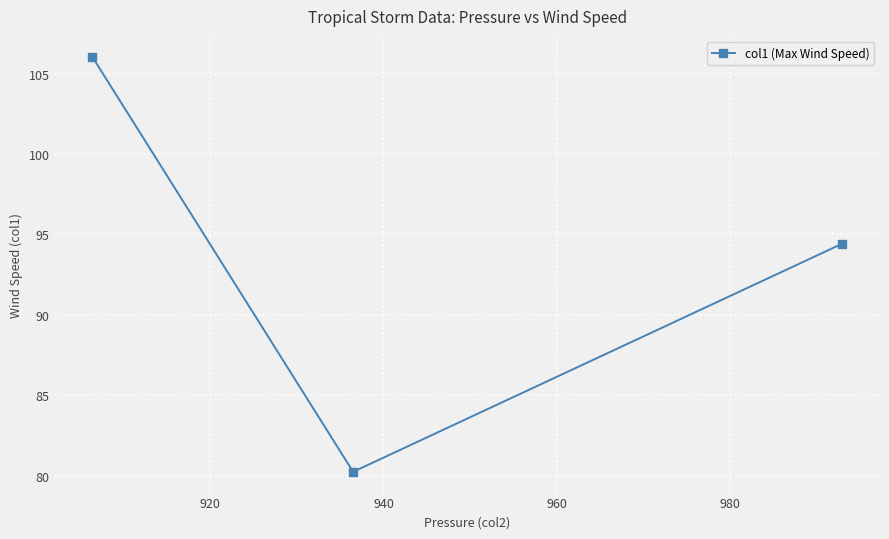

What is the value of the 3rd point from the left?

94.4